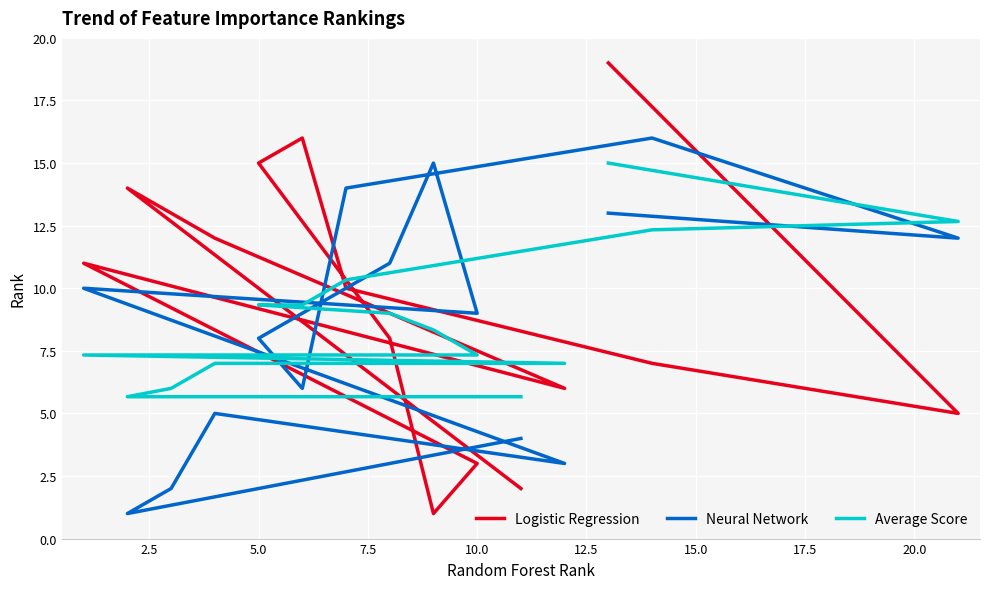

Does the chart display data point markers on the line(s)?

No